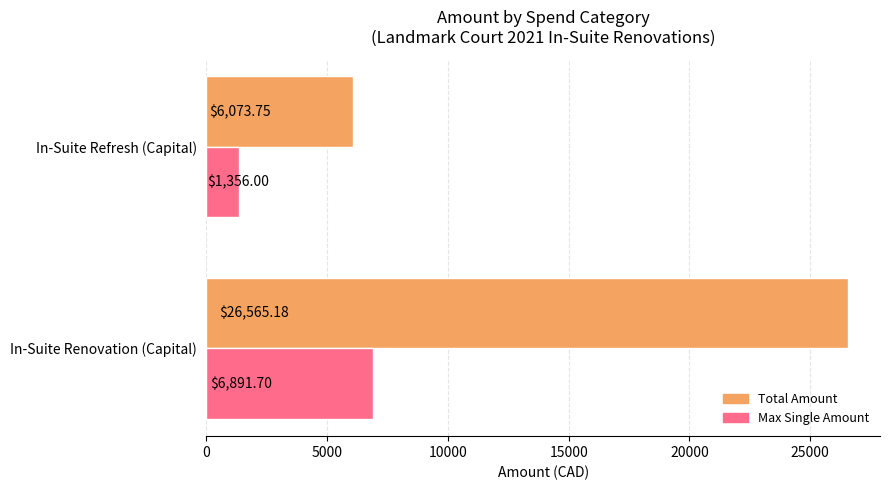

Which series has the largest range (max minus min)?

Total Amount